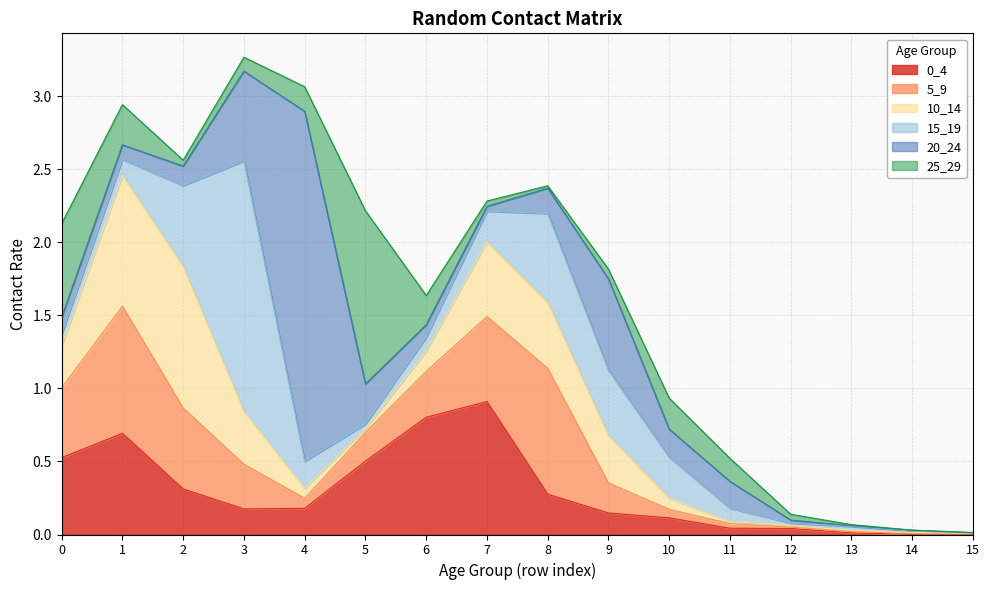

Reading left to right, transcribe all the data shown in this chart.

0_4: 0.5	0.7	0.3	0.2	0.2	0.5	0.8	0.9	0.3	0.1	0.1	0.0	0.0	0.0	0.0	0.0
5_9: 0.5	0.9	0.6	0.3	0.1	0.2	0.3	0.6	0.9	0.2	0.1	0.0	0.0	0.0	0.0	0.0
10_14: 0.3	0.9	1.0	0.4	0.1	0.0	0.1	0.5	0.5	0.3	0.1	0.0	0.0	0.0	0.0	0.0
15_19: 0.1	0.1	0.6	1.7	0.2	0.0	0.1	0.2	0.6	0.4	0.3	0.1	0.0	0.0	0.0	0.0
20_24: 0.1	0.1	0.1	0.6	2.4	0.3	0.1	0.0	0.2	0.6	0.2	0.2	0.0	0.0	0.0	0.0
25_29: 0.6	0.3	0.0	0.1	0.2	1.2	0.2	0.0	0.0	0.1	0.2	0.2	0.0	0.0	0.0	0.0